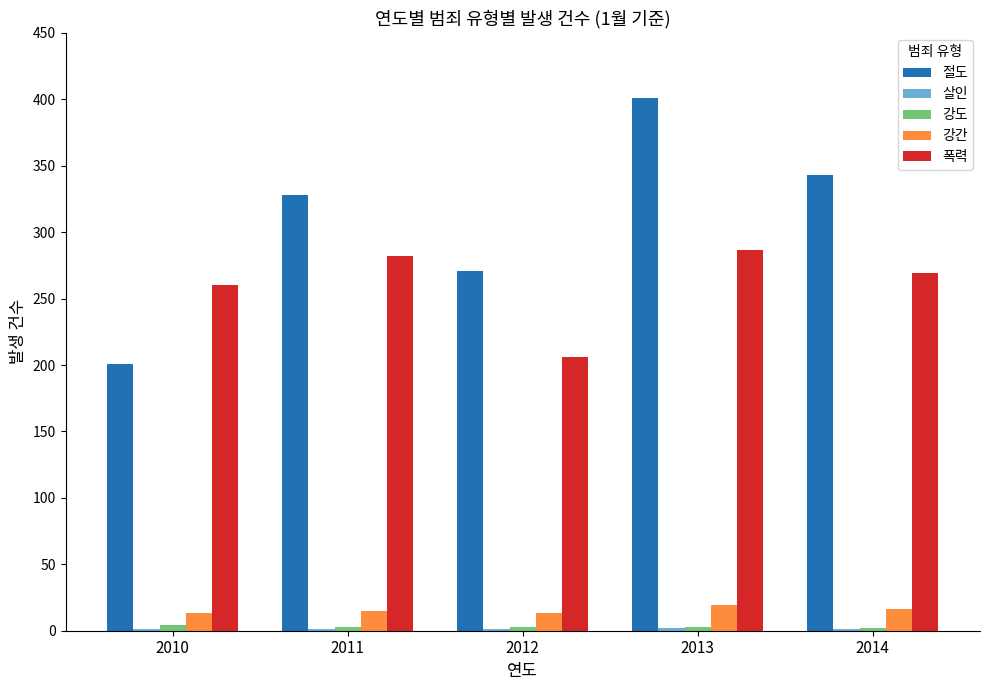

The value of 폭력 at 2012 is 330. True or false?

False